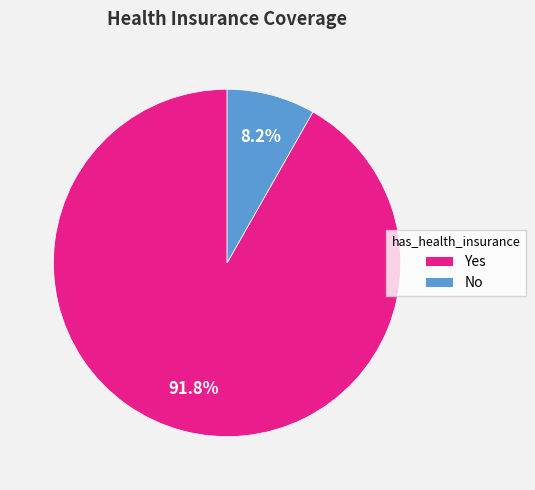

Is there a majority slice in this chart?

Yes